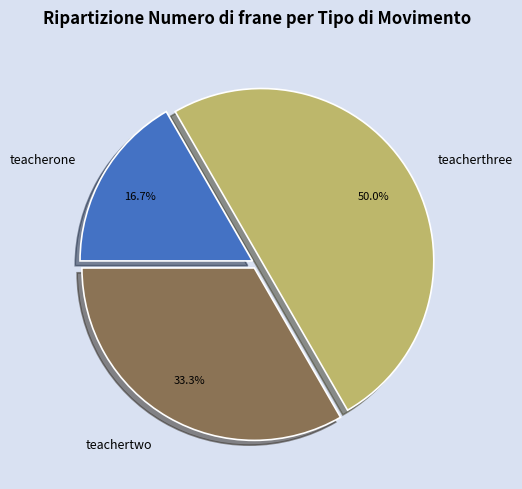

How many slices are in this pie chart?

3